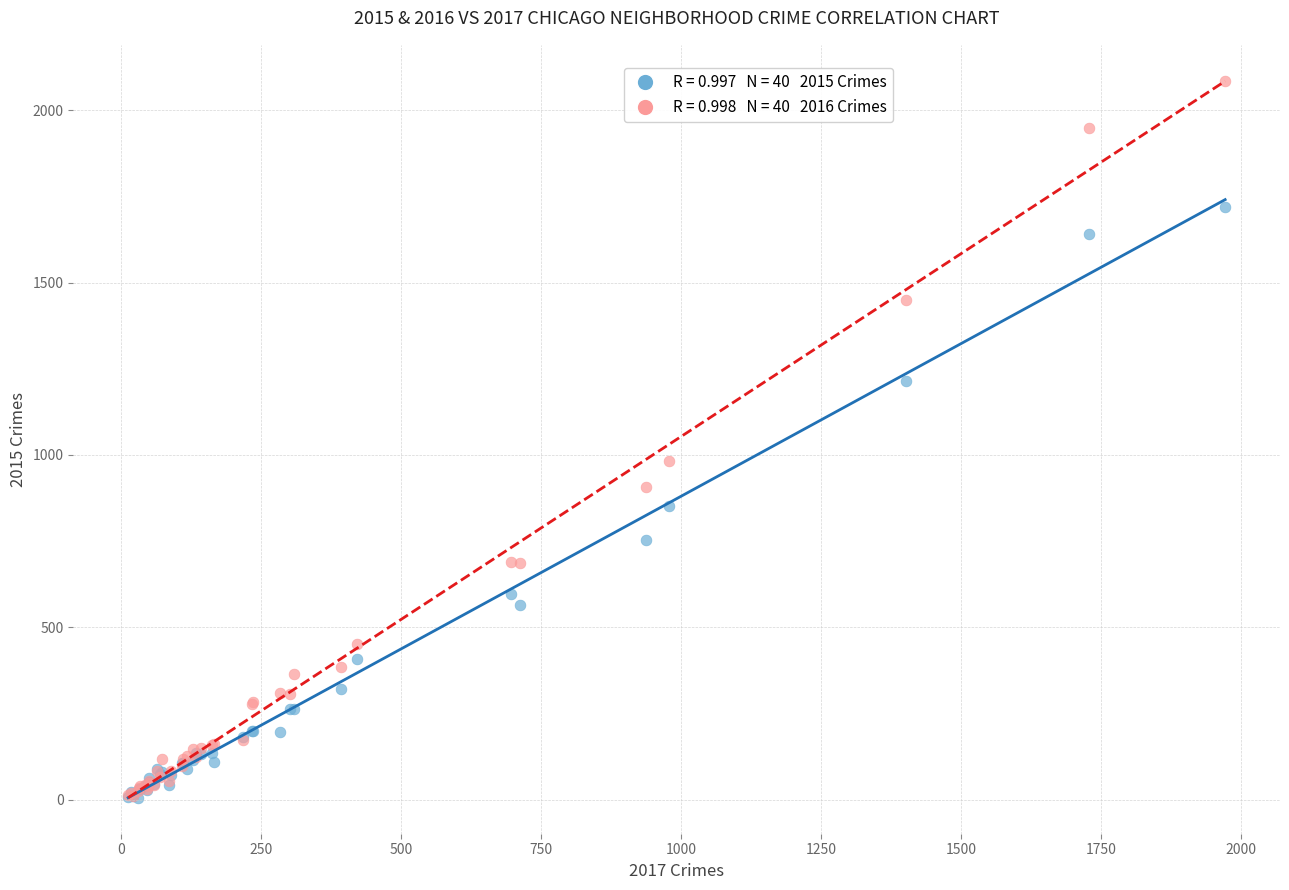

Across all series, what Y value is closest to 1045?

983